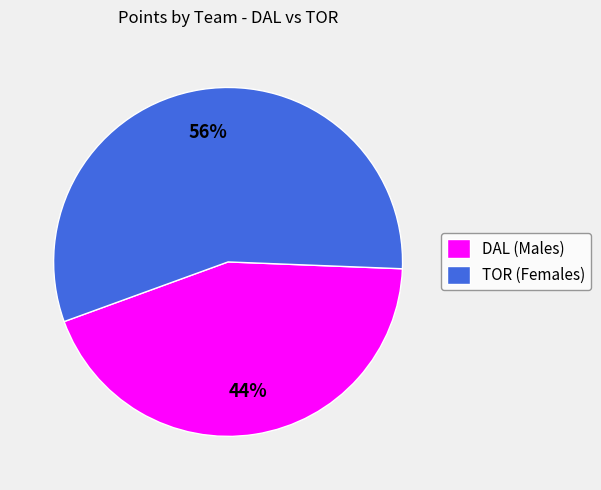

Approximately how many times larger is the value at TOR (Females) compared to DAL (Males)?

1.3